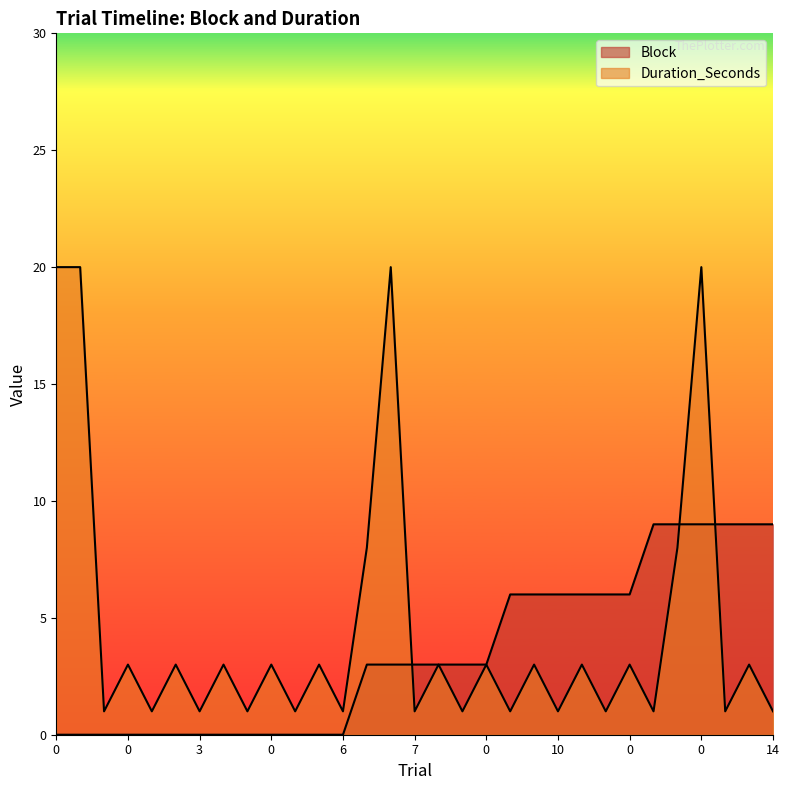

How many Duration_Seconds values are between 1 and 3?

25